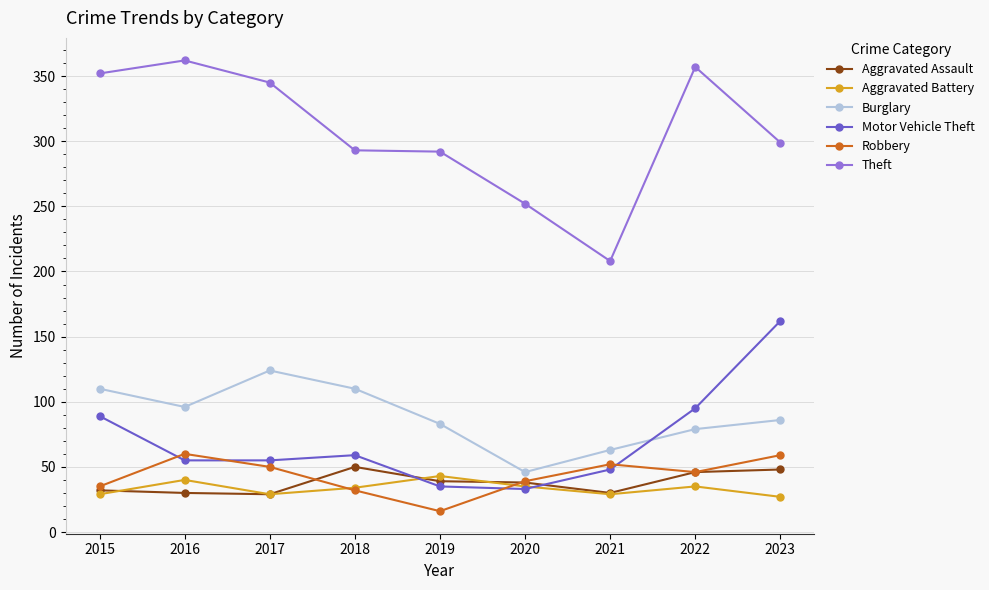

What are all the series names shown in the legend?

Aggravated Assault, Aggravated Battery, Burglary, Motor Vehicle Theft, Robbery, Theft